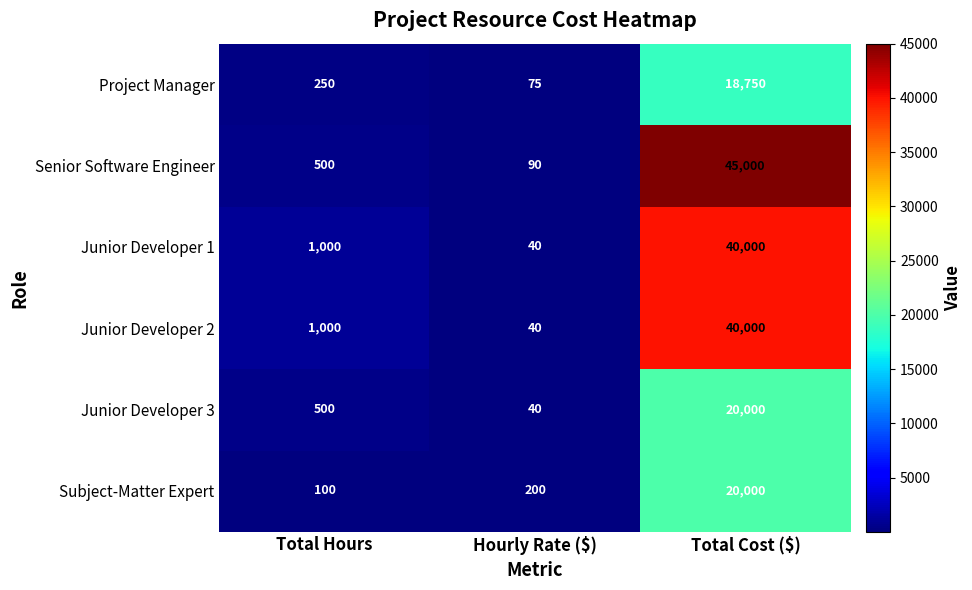

Where is Senior Software Engineer nearest to the value 22545?

Total Hours